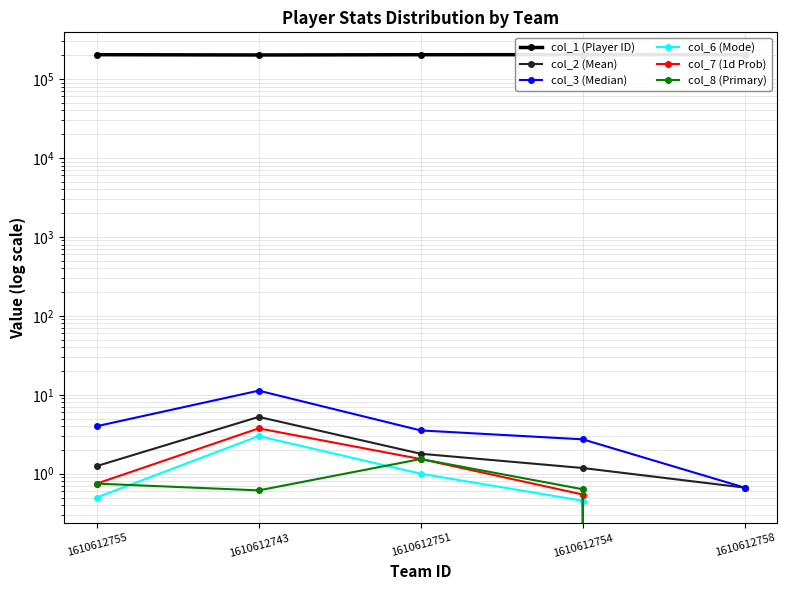

Rank the categories by col_7 (1d Prob) value from highest to lowest.

1610612743, 1610612751, 1610612755, 1610612754, 1610612758